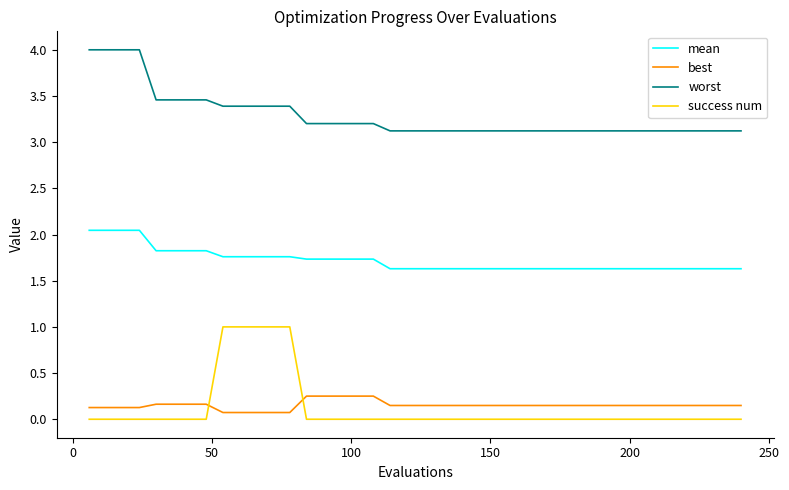

What is the difference between the maximum and second lowest values in the best series?

0.2